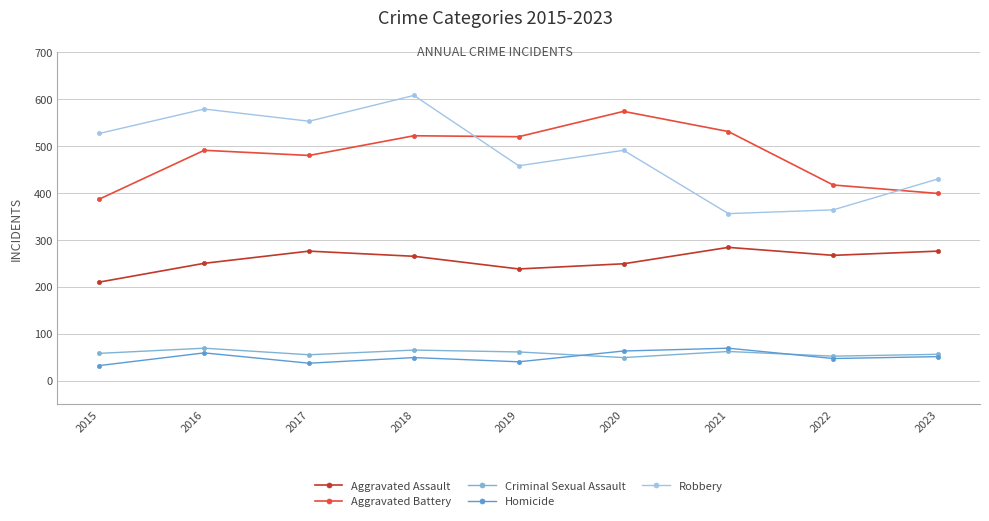

True or false: Robbery and Aggravated Assault cross at least once.

False